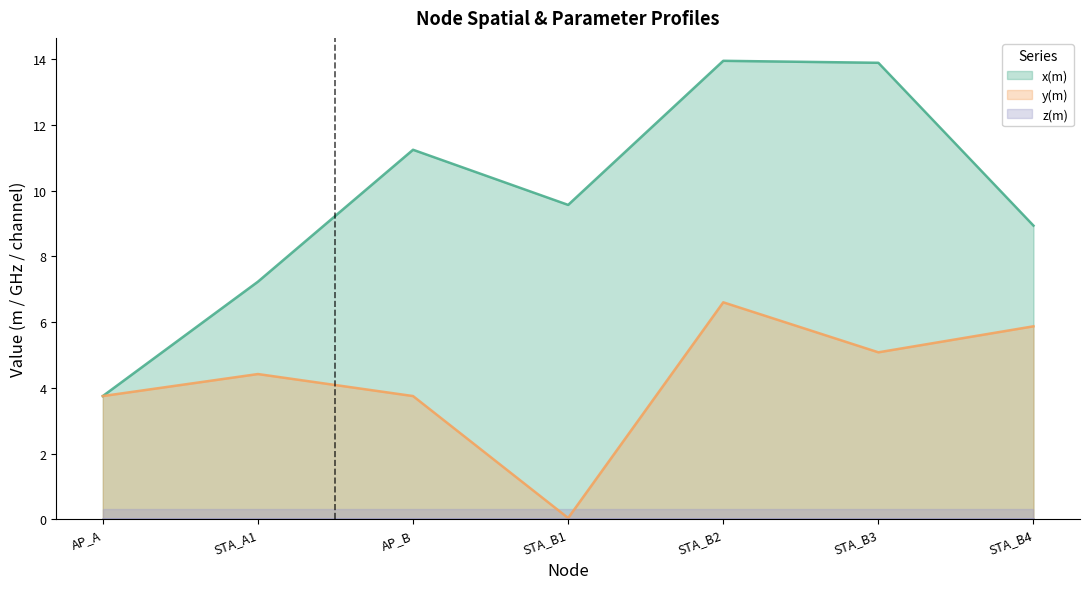

At STA_B1, list the series in order from largest to smallest.

x(m), z(m), y(m)